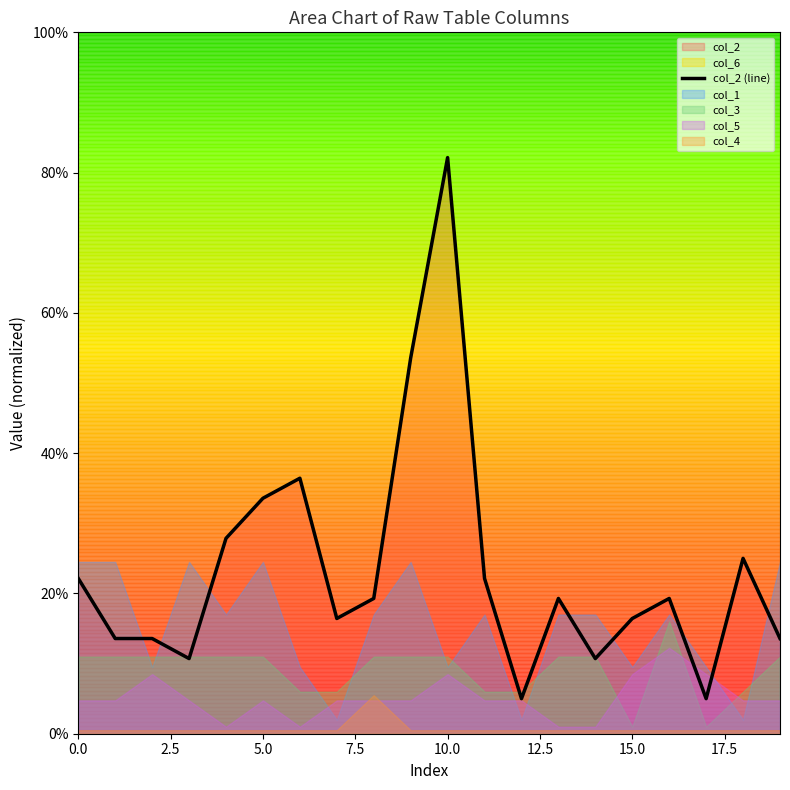

What is the value of the 4th point from the left?

10.7